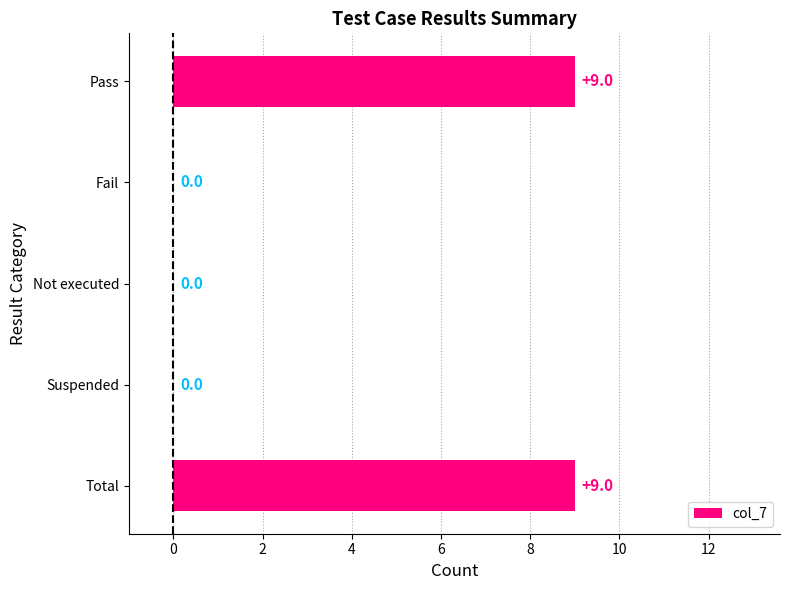

True or false: the data shows 9 at Pass.

True